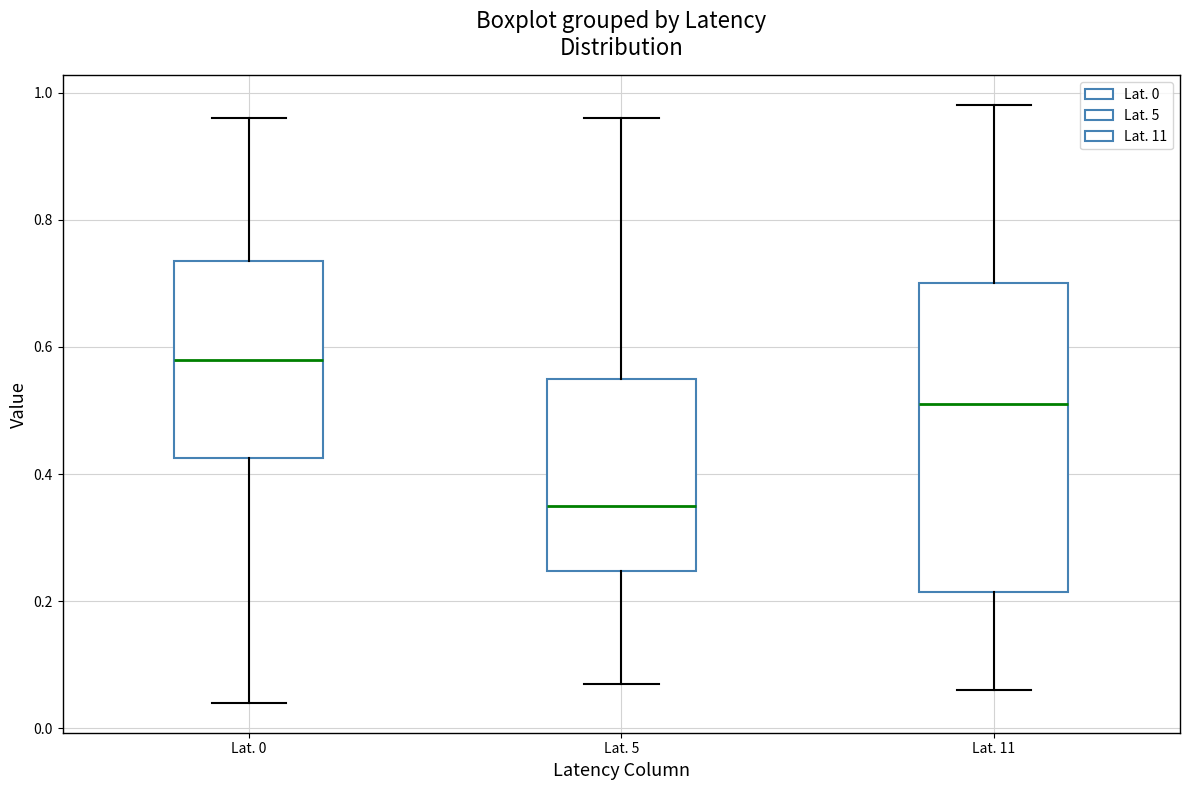

Where does the upper whisker of the box for Lat. 5 end on the y-axis? The values are not printed on the chart, so give them approximately, as read against the axis.

0.96